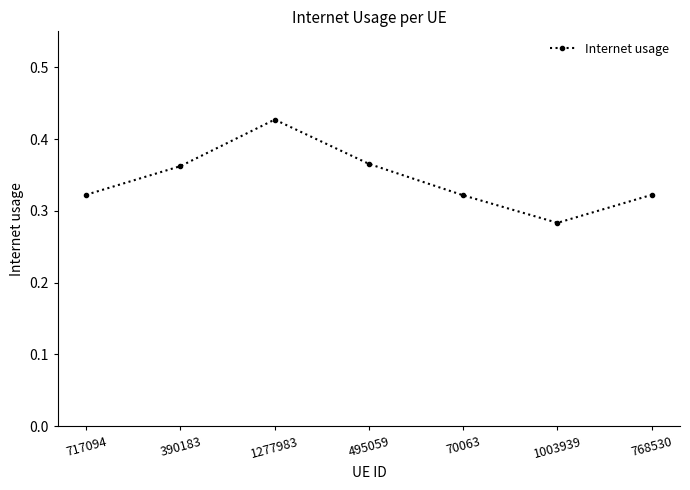

Which has a higher value, 717094 or 495059?

495059